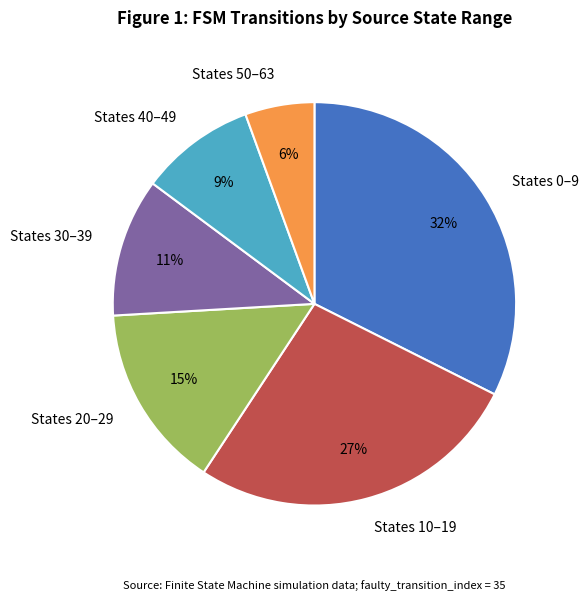

How many slices are in this pie chart?

6